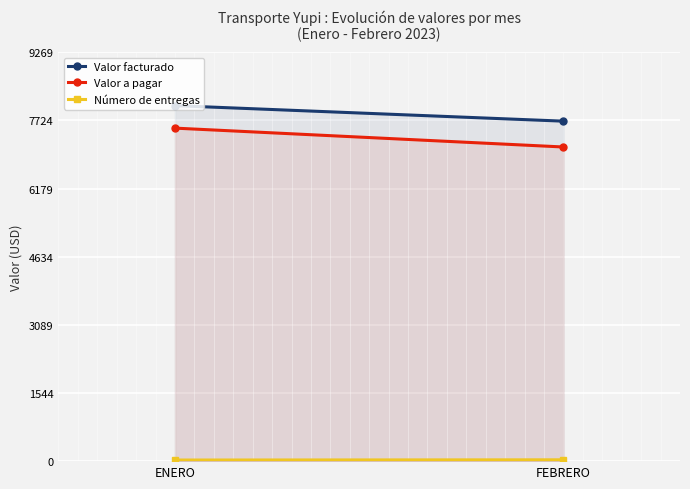

What is the lowest value of the Número de entregas series?

25.0